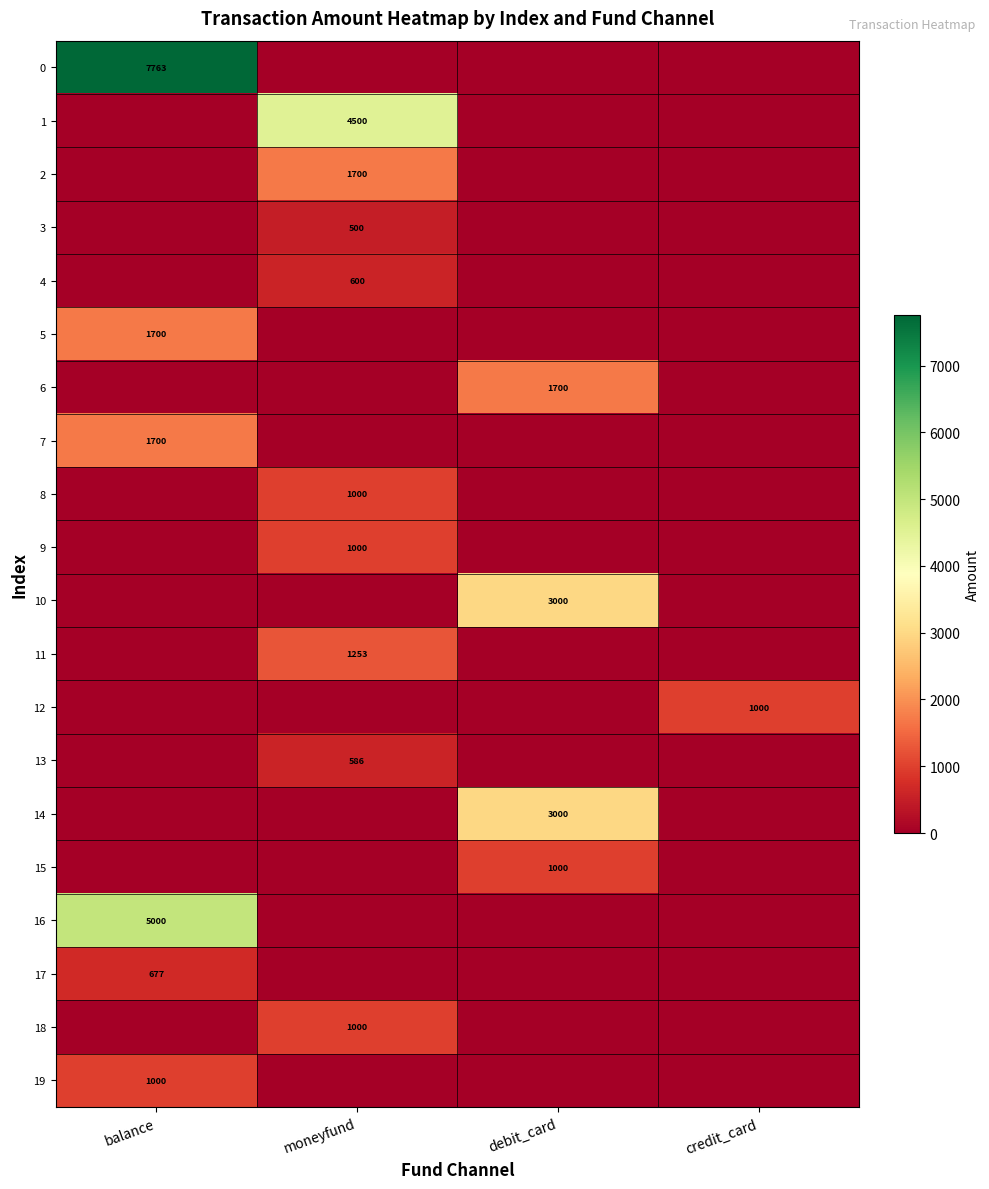

The value of 10 at debit_card is 5333. True or false?

False